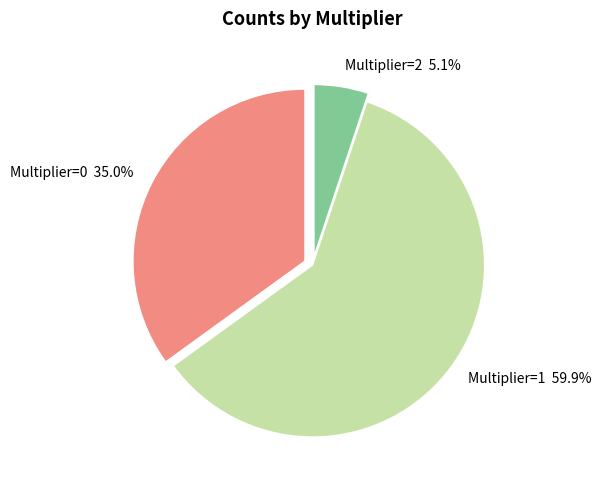

How many slices are in this pie chart?

3